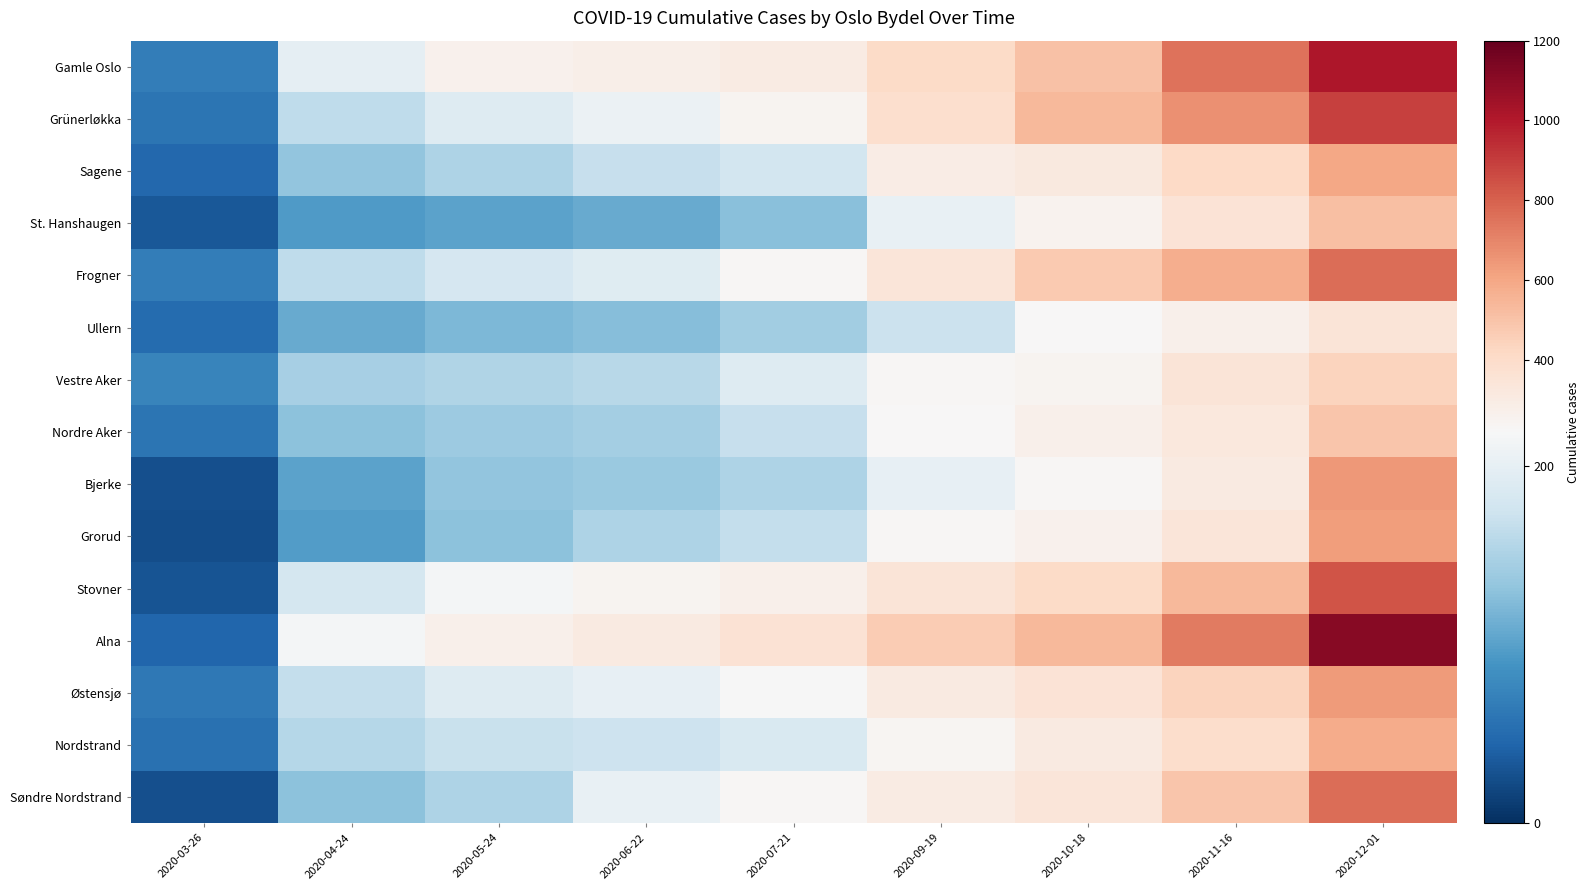

Which category has the highest value across all series?

2020-12-01